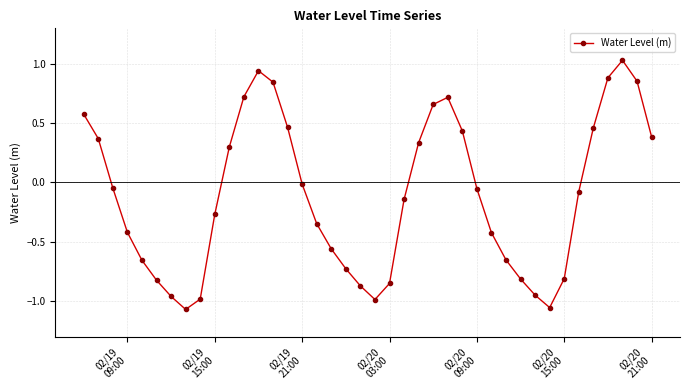

What is the sum of all values?

-4.6